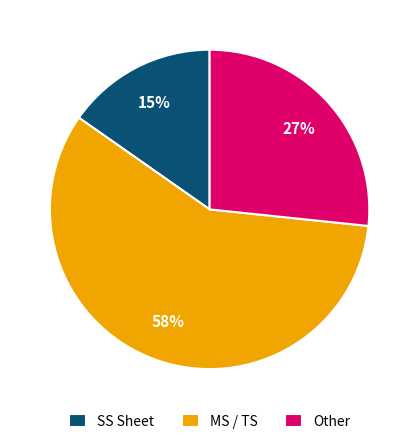

Does MS / TS represent more than half of the total?

Yes